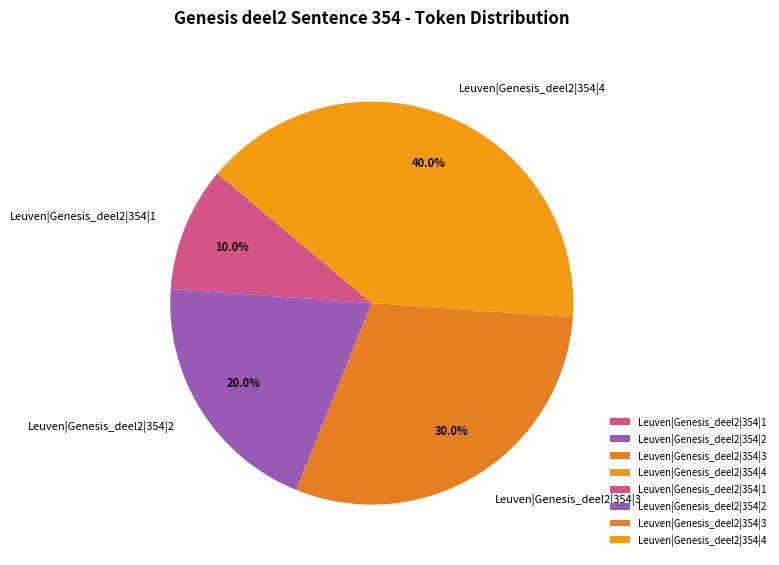

What is the total percentage of Leuven|Genesis_deel2|354|2 and Leuven|Genesis_deel2|354|3?

50.0%